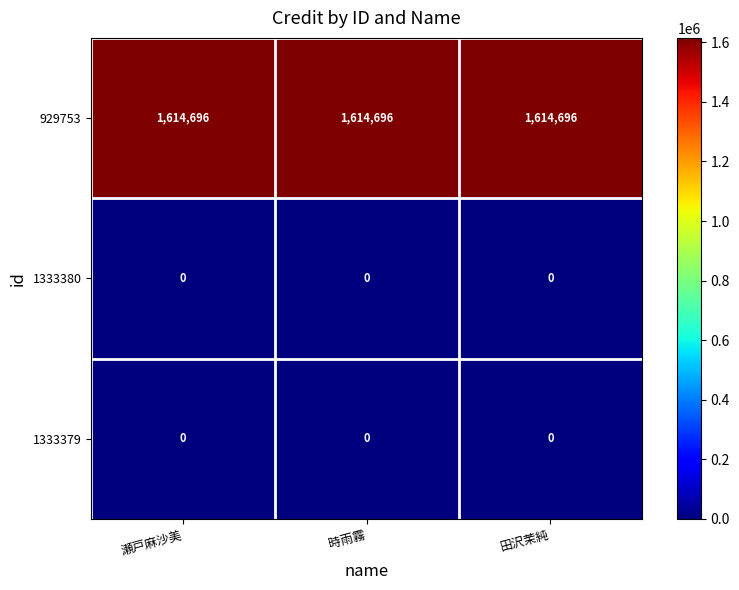

The value of 1333380 at 時雨霧 is 0. True or false?

True